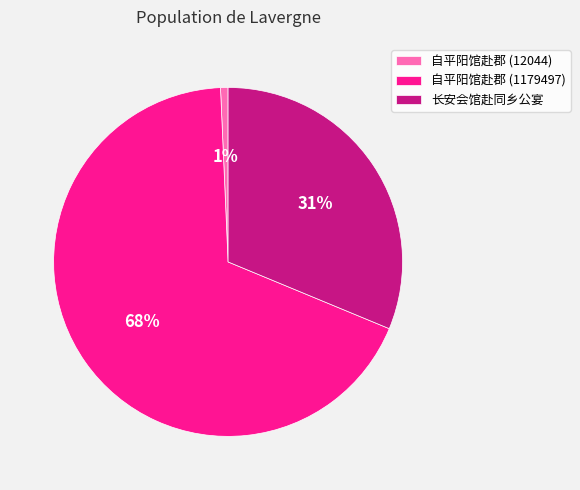

How many segments does this pie chart have?

3